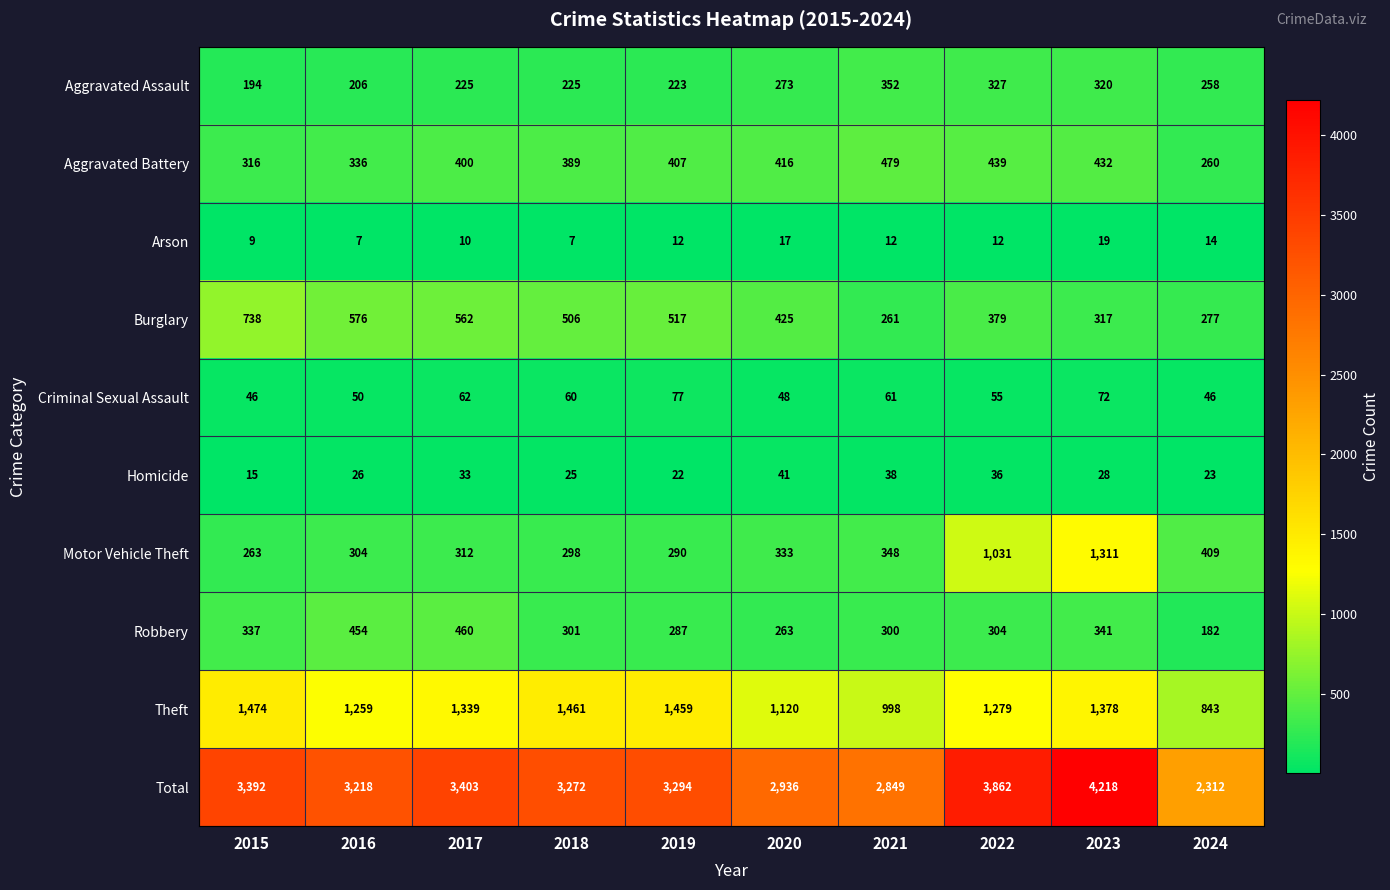

What value does the Criminal Sexual Assault series have at 2015, to the nearest 10?

50